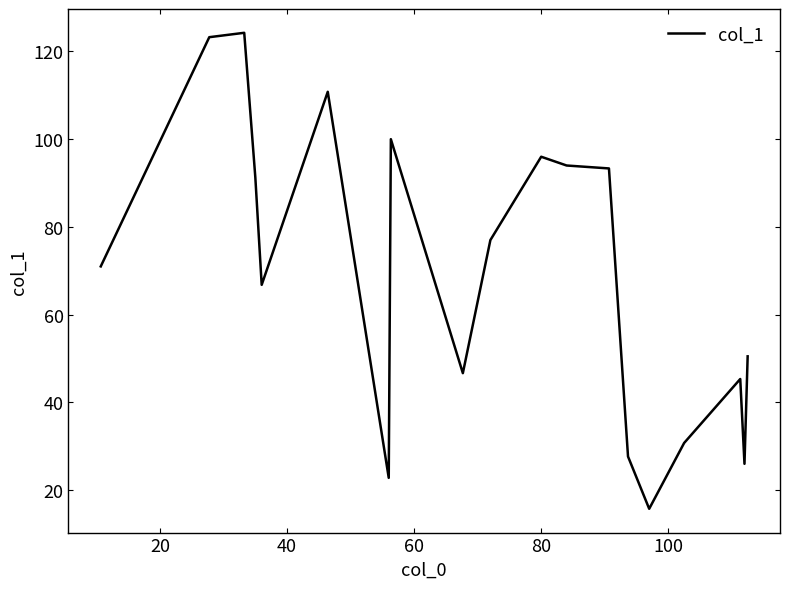

Does the chart have visible grid lines?

No